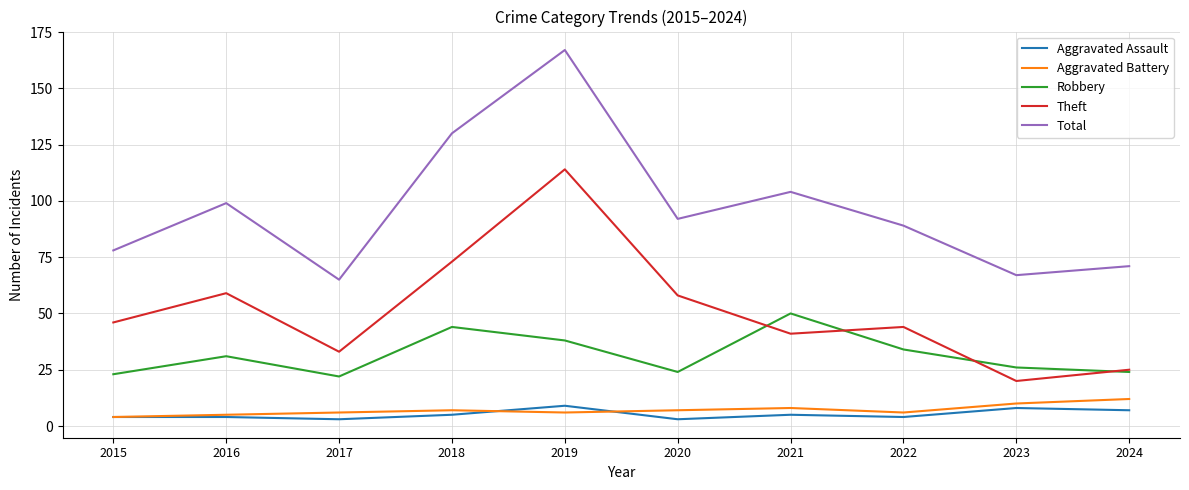

What is the spread (max minus min) of values at 2018?

125